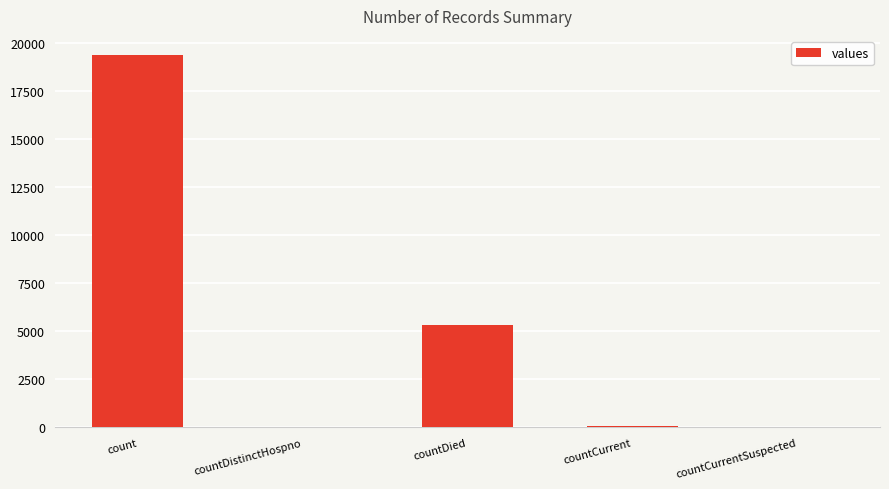

How many distinct data groups are displayed?

1